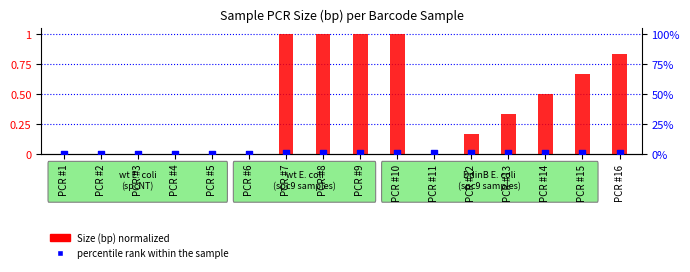

Which series has the largest total across all categories?

percentile rank within the sample